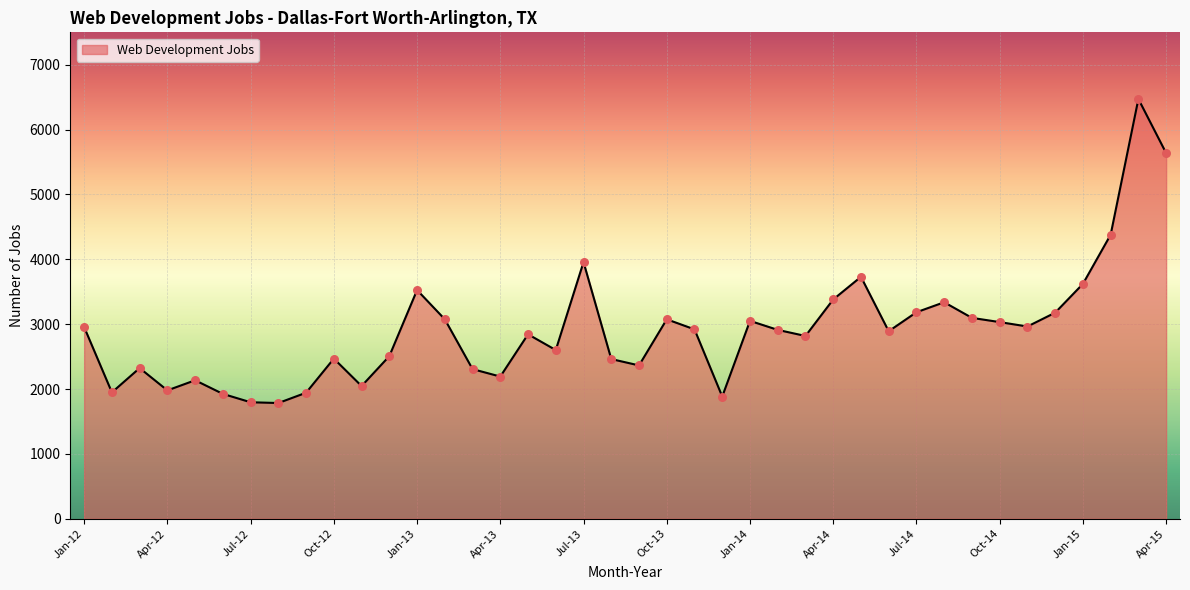

What is the difference between the maximum and minimum values?

4688